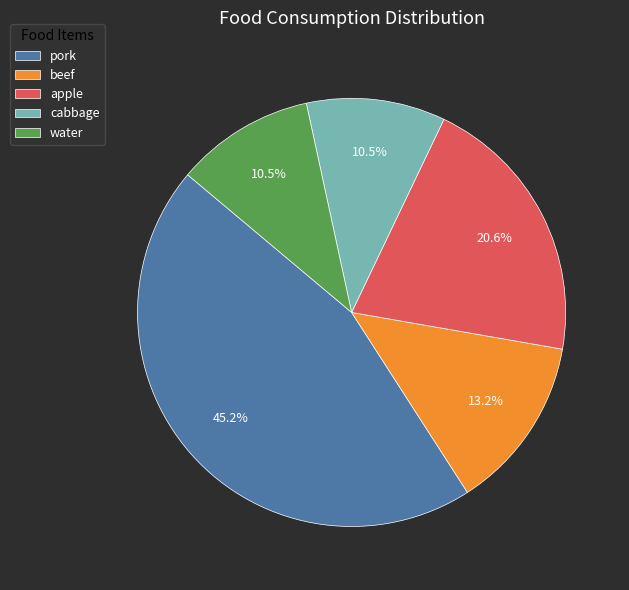

How many slices are in this pie chart?

5